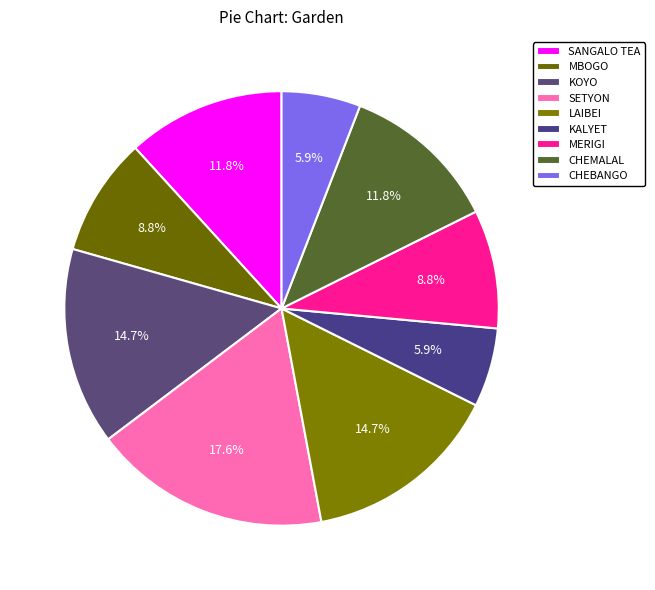

What portion of the pie excludes MERIGI?

91.2%